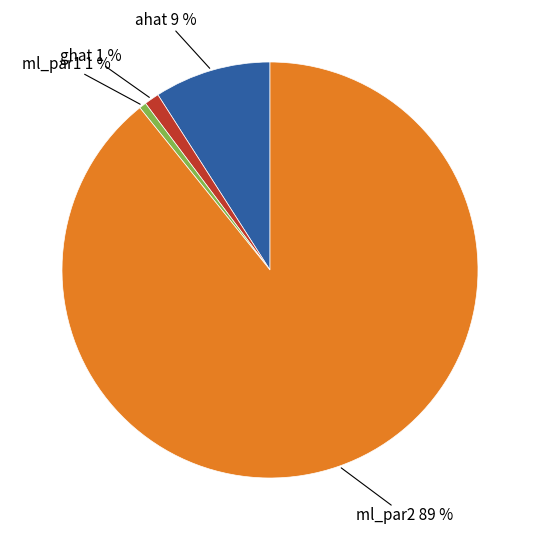

Count the number of slices in the pie.

4